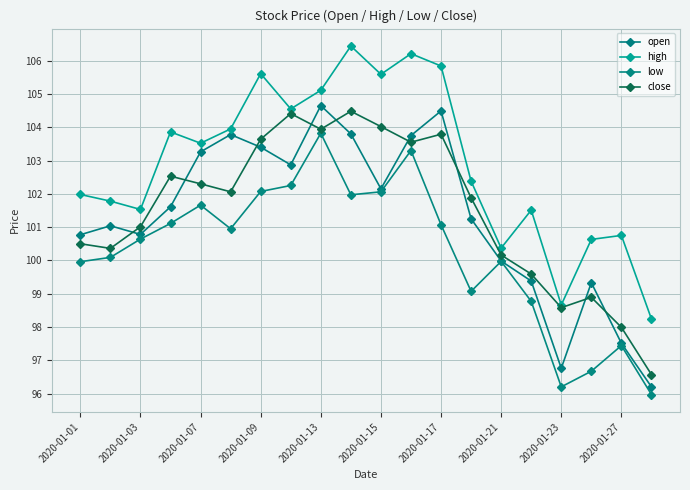

Rank the series by their maximum value, from lowest to highest.

low, close, open, high